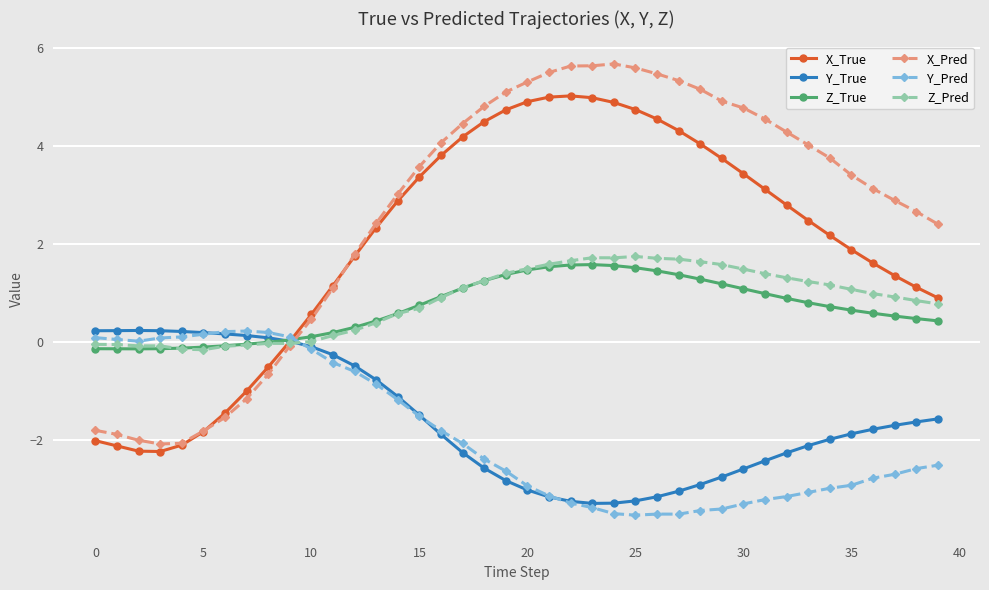

What is the minimum value for X_Pred?

-2.1